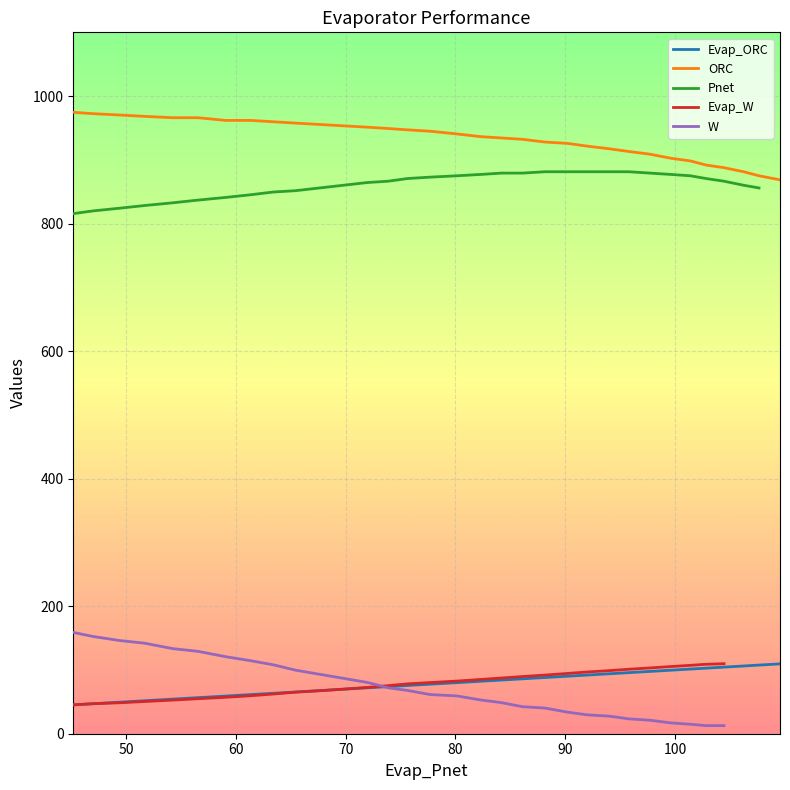

True or false: ORC and Evap_ORC intersect in this chart.

False